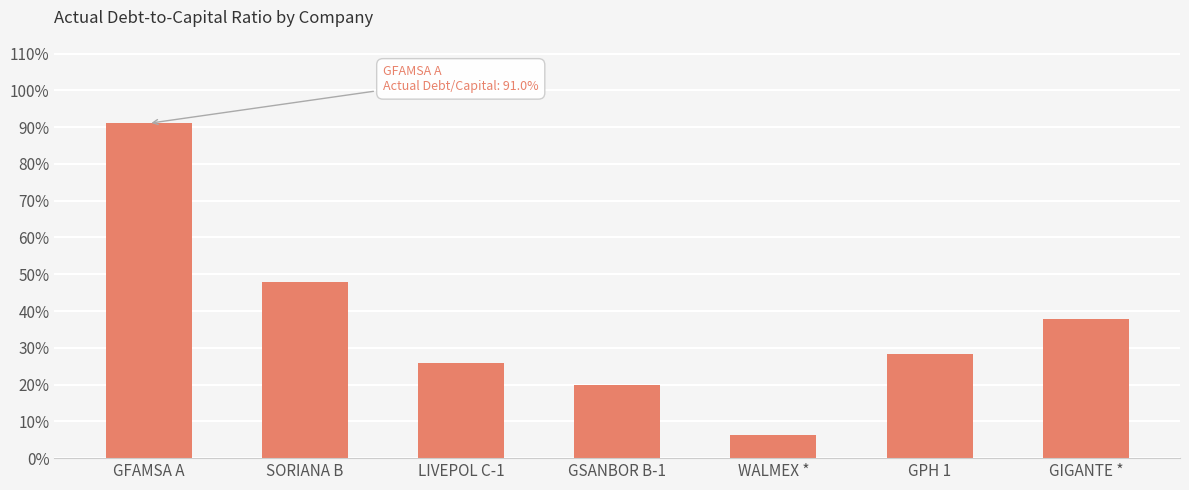

Does the chart contain any negative values?

No